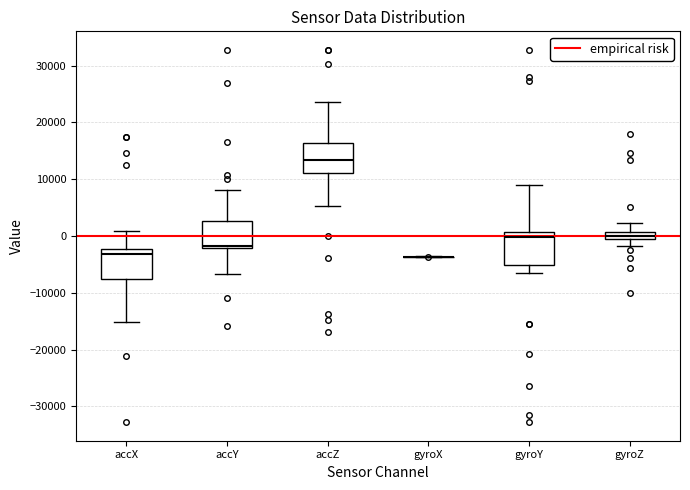

Where does the lower whisker of the box for gyroY end on the y-axis? The values are not printed on the chart, so give them approximately, as read against the axis.

-7000